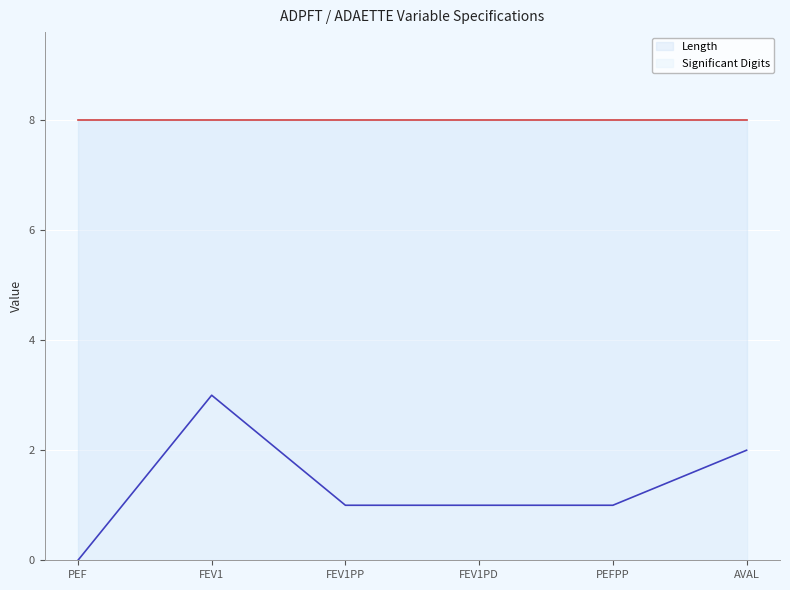

List the labels in order of value, largest first.

FEV1, AVAL, FEV1PP, FEV1PD, PEFPP, PEF